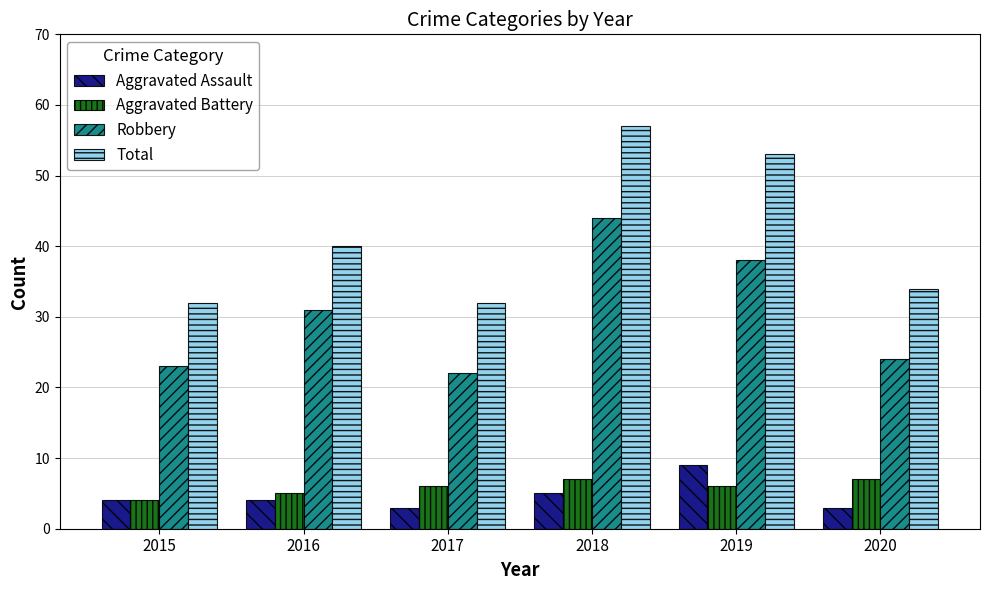

What is the value of the Robbery bar at the 4th from the left?

44